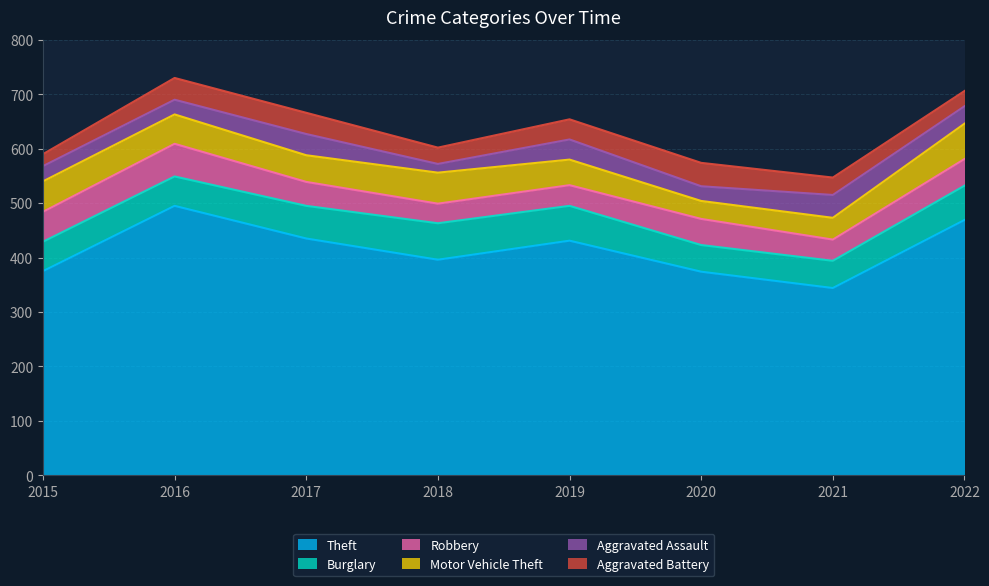

At which category does Burglary reach its first local peak?

2018